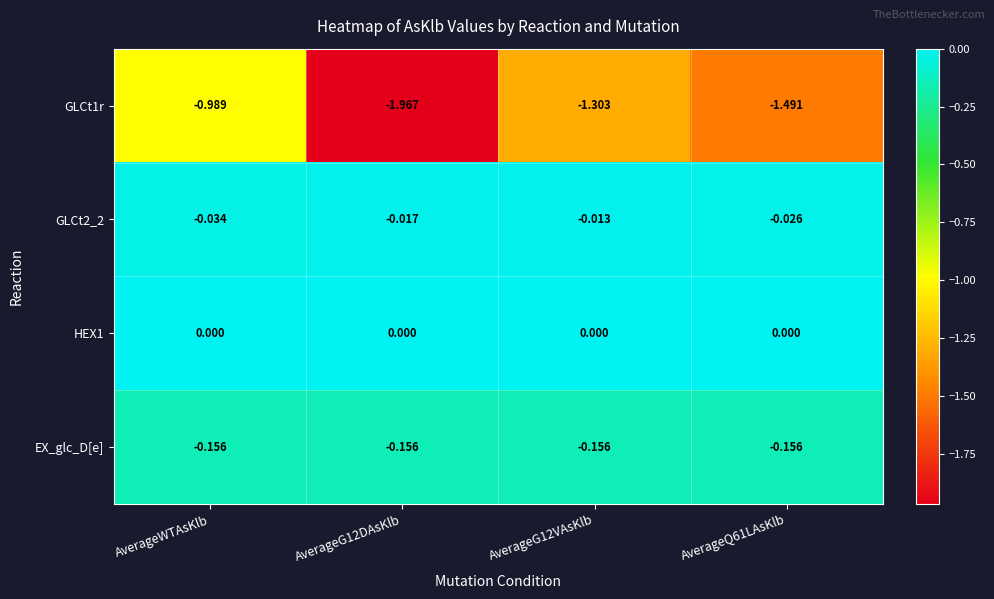

Is the value of EX_glc_D[e] at AverageQ61LAsKlb greater than the value of GLCt2_2 at AverageG12DAsKlb?

No